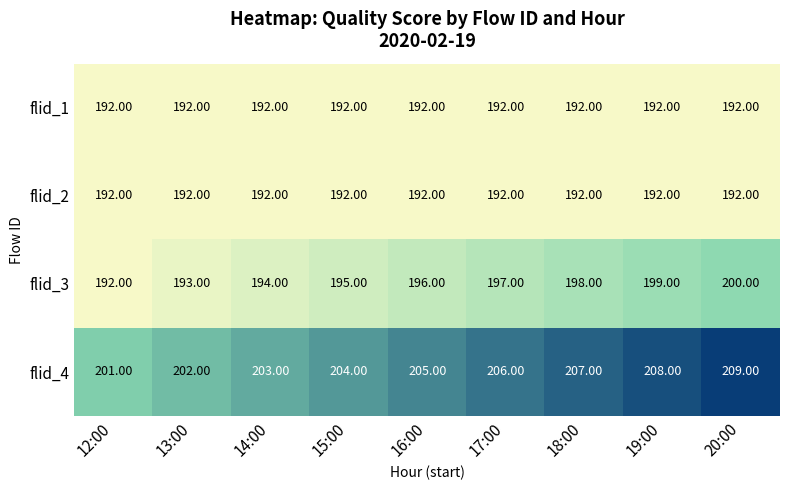

What is the minimum value shown in the chart?

192